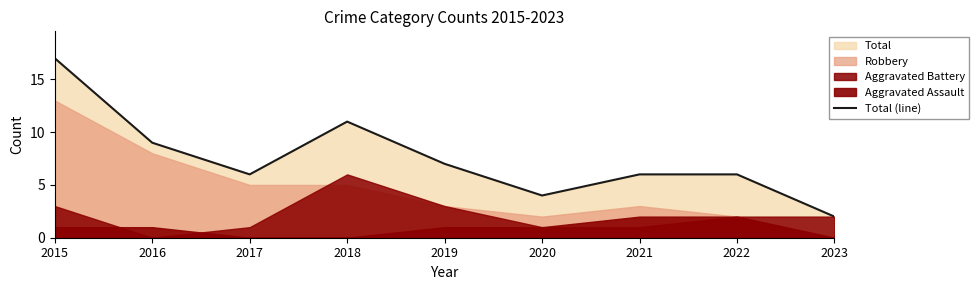

At which label does Total (line) reach its peak?

2015